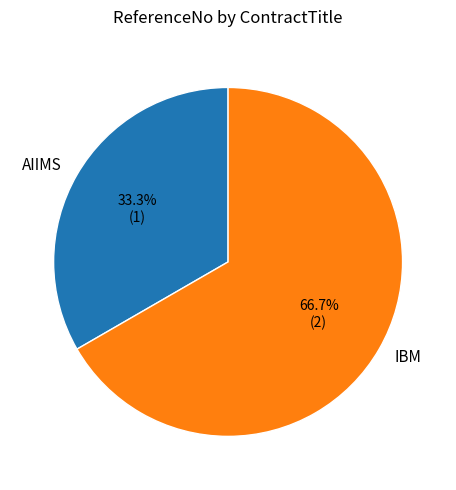

Rank the categories by value from lowest to highest.

AIIMS, IBM